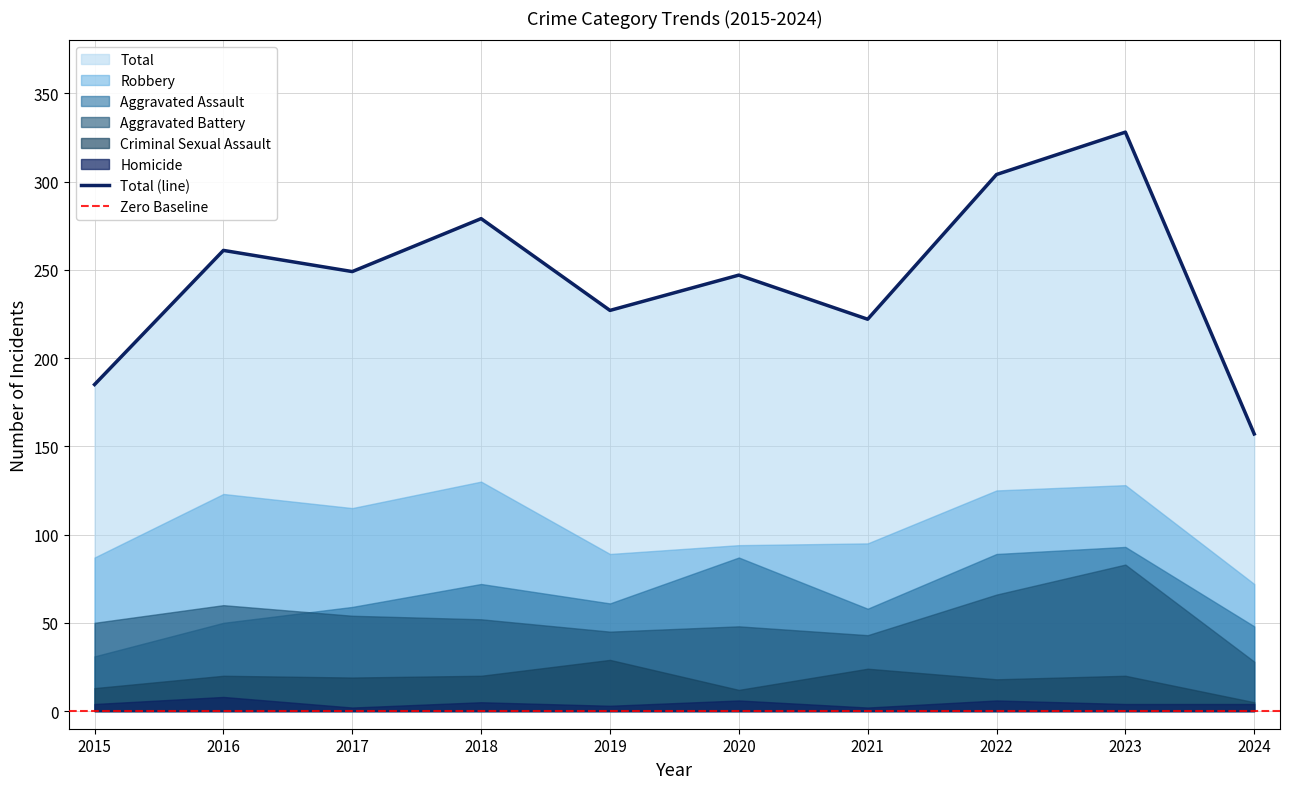

True or false: Aggravated Assault and Total intersect in this chart.

False